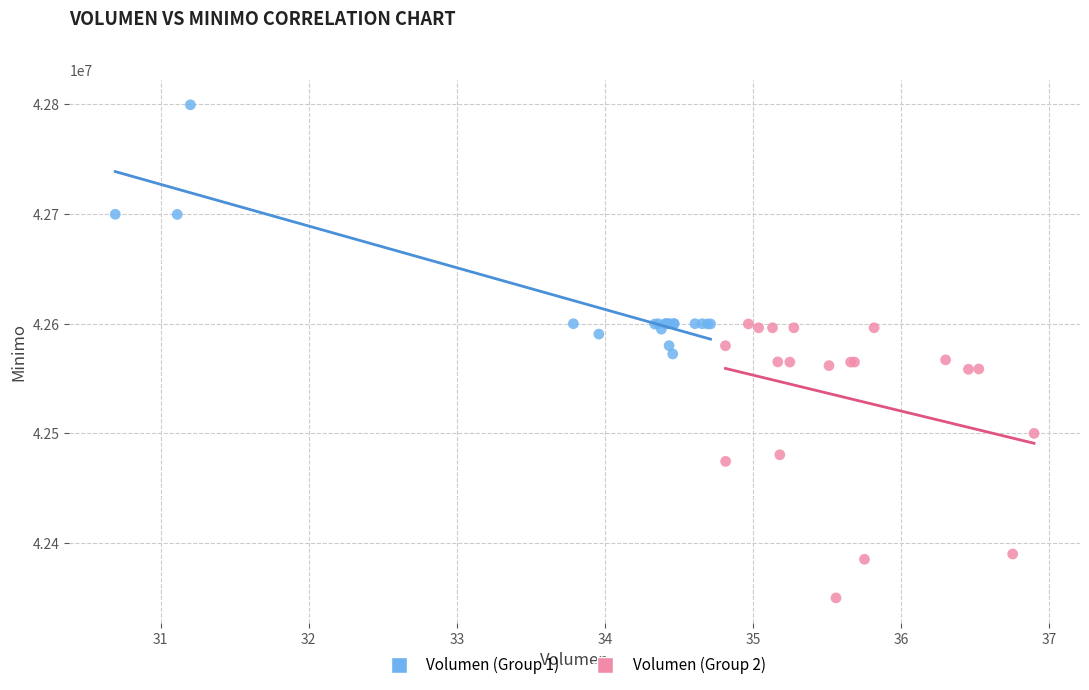

Which series reaches the minimum Y coordinate?

Volumen (Group 2)